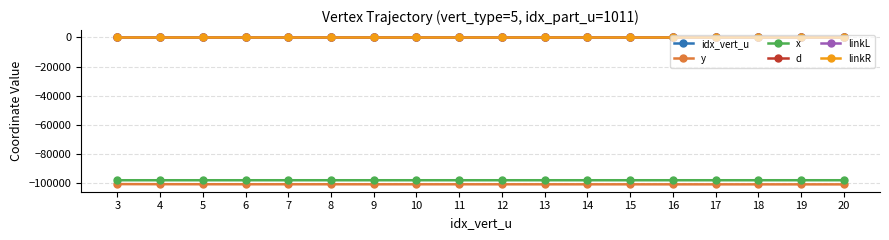

Reading left to right, what are all the values shown in this chart?

idx_vert_u: 3	4	5	6	7	8	9	10	11	12	13	14	15	16	17	18	19	20
y: -100580	-100645	-100674	-100691	-100693	-100695	-100705	-100707	-100709	-100712	-100719	-100726	-100733	-100739	-100745	-100750	-100757	-100764
x: -97930	-97929	-97929	-97929	-97928	-97929	-97929	-97928	-97929	-97929	-97926	-97929	-97926	-97928	-97926	-97928	-97925	-97928
d: -1	-1	-1	-1	-1	-1	-1	-1	-1	-1	-1	-1	-1	-1	-1	-1	-1	-1
linkL: 0	0	0	0	0	0	0	0	0	0	0	0	0	0	0	0	0	0
linkR: 0	0	0	0	0	0	0	0	0	0	0	0	0	0	0	0	0	0